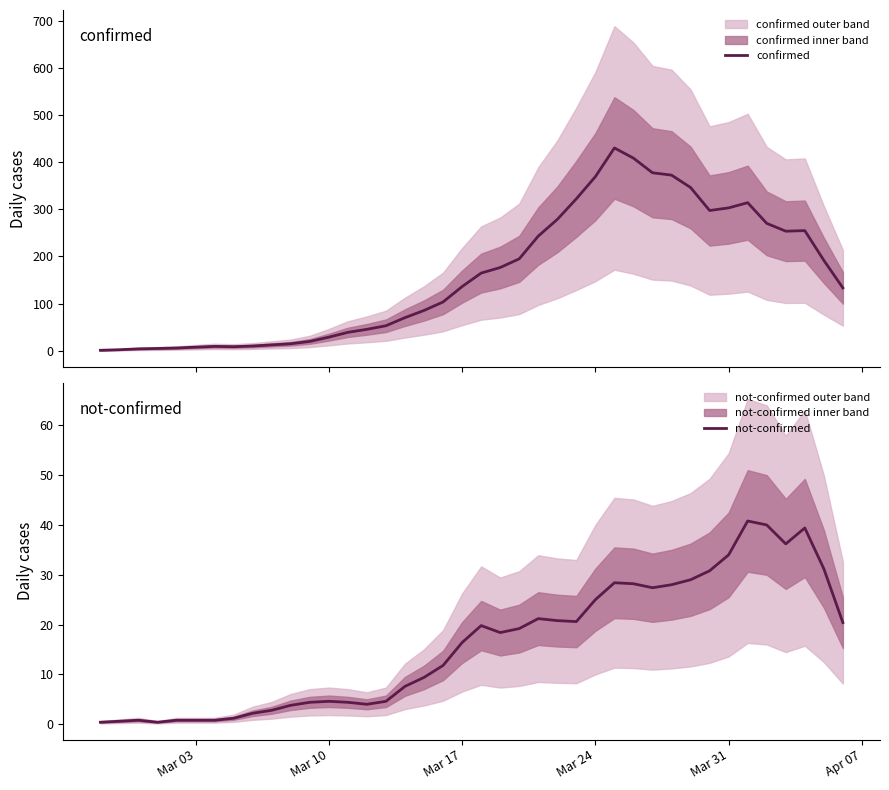

The value of not-confirmed at 31 is 43.2. True or false?

False